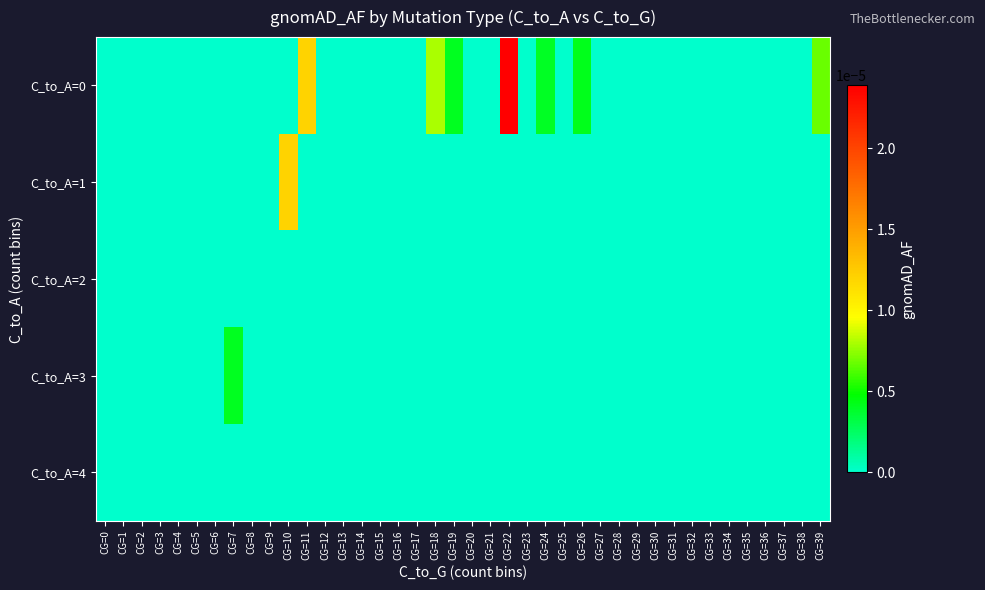

Which series has the widest spread of values?

C_to_A=0